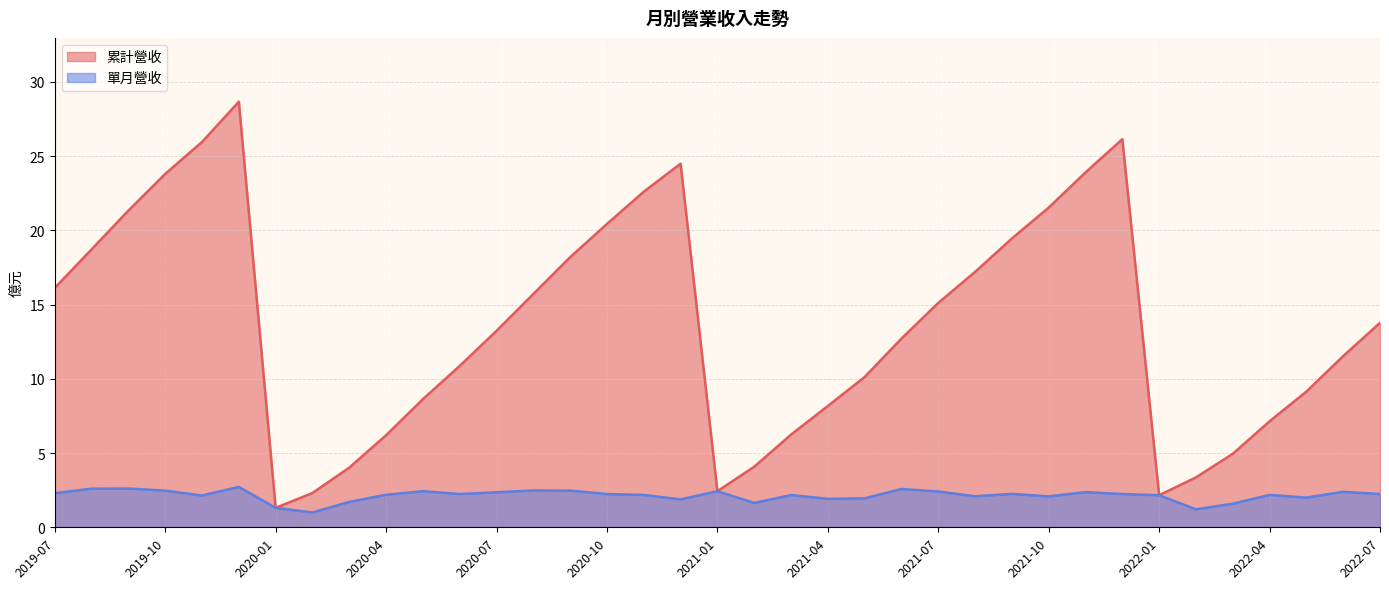

In 累計營收, how many points are lower than both neighbors (excluding endpoints)?

3